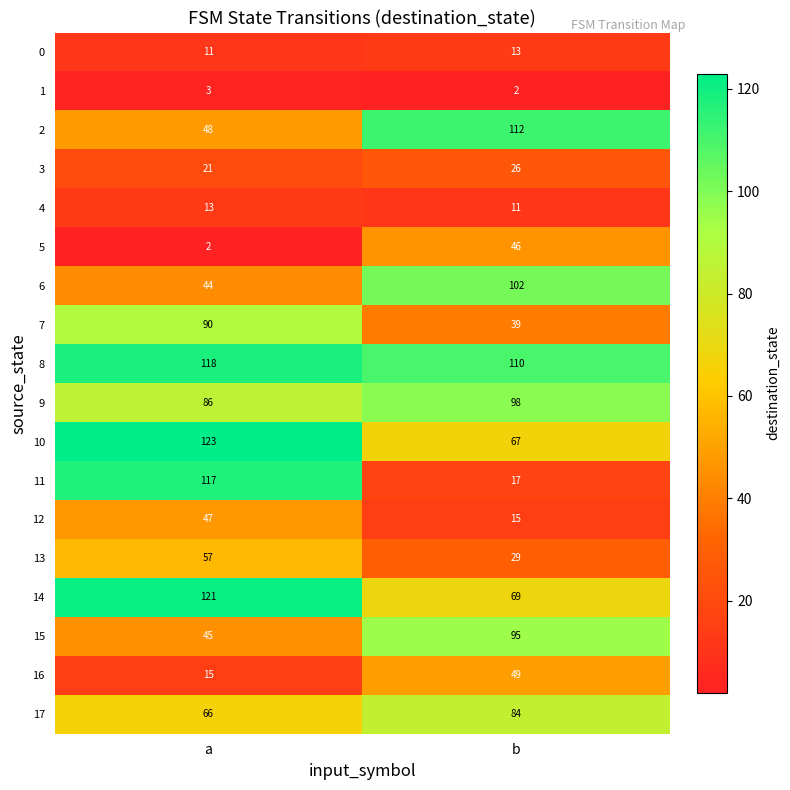

Rank the categories by 9 value from highest to lowest.

b, a